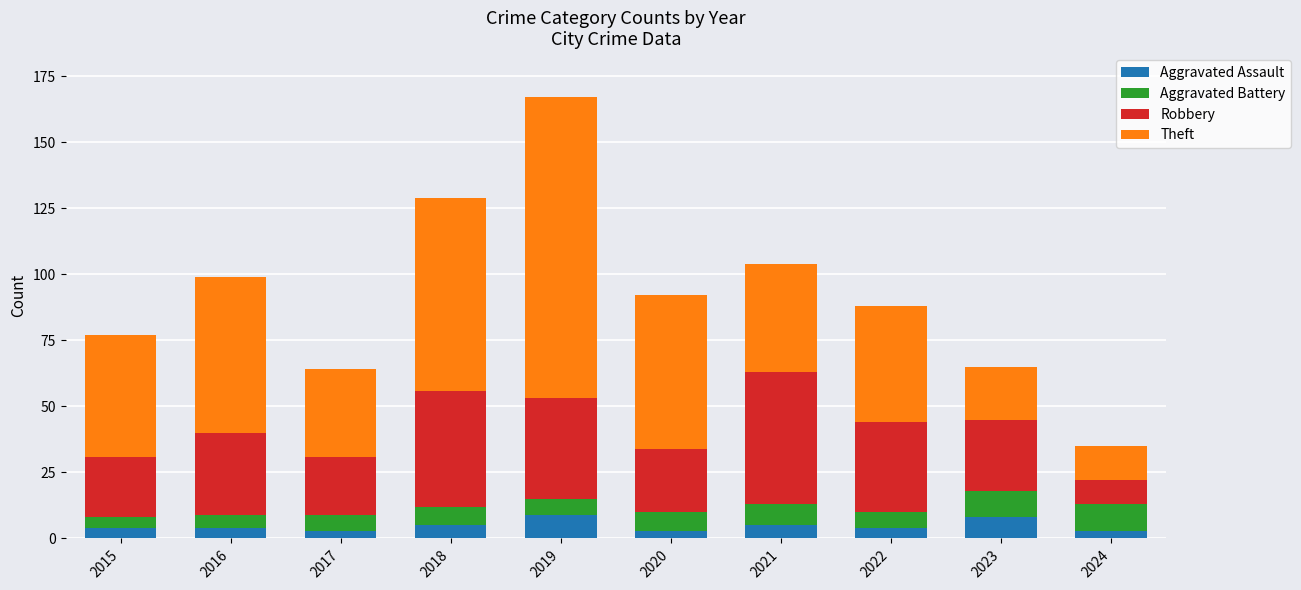

What is the sum of the Aggravated Assault values at 2019 and 2015?

13